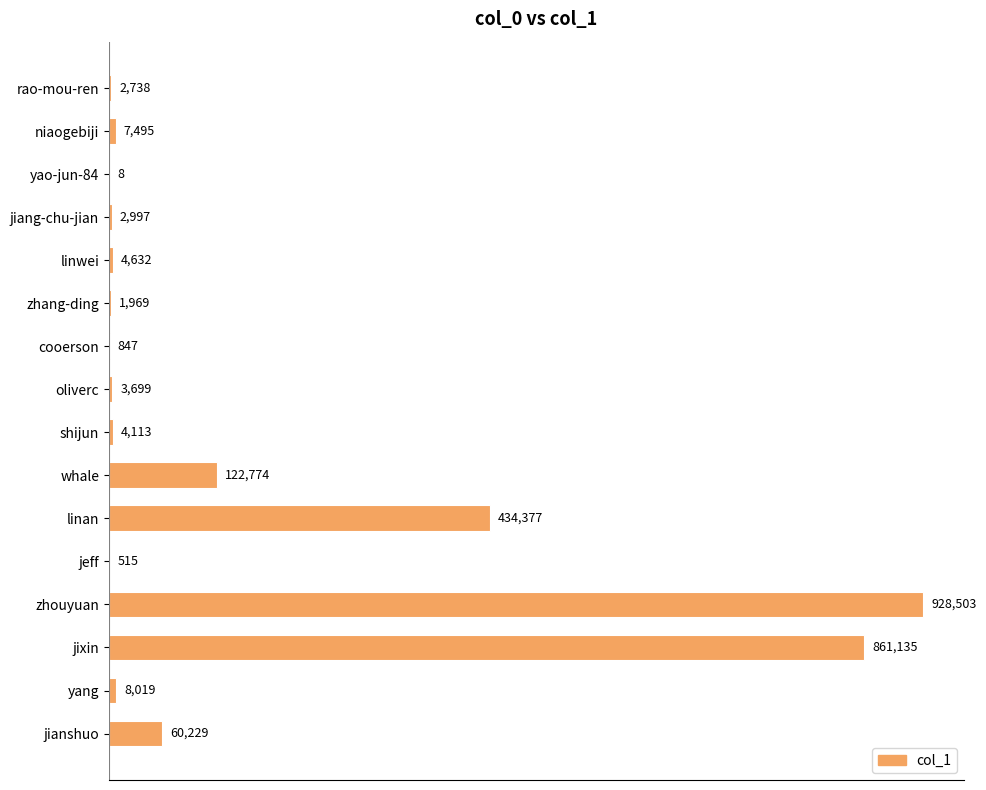

True or false: the data shows 7495 at niaogebiji.

True